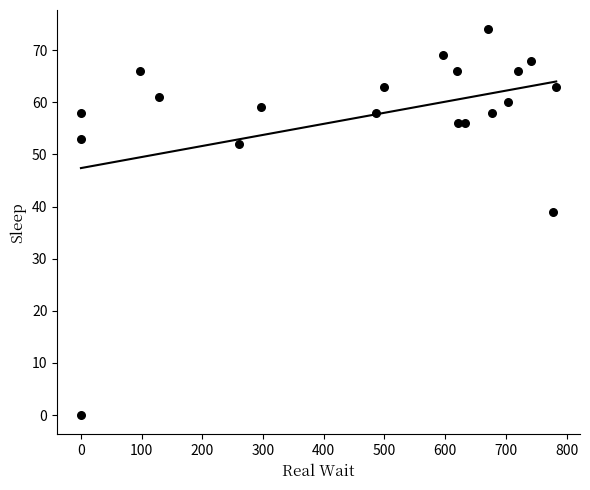

What is the range of X values (max minus min)?

783